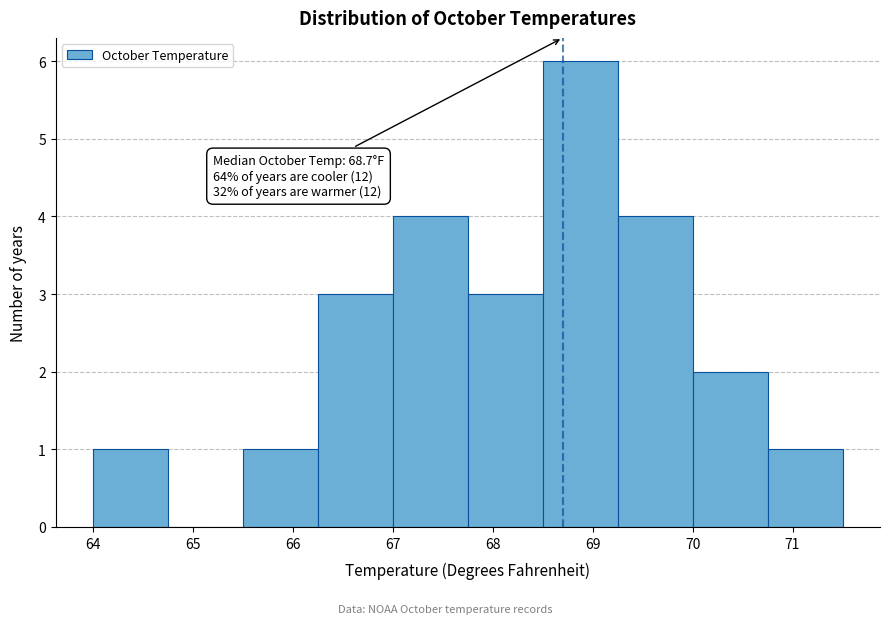

Which range on the x-axis has the tallest bar?

68.50 to 69.25